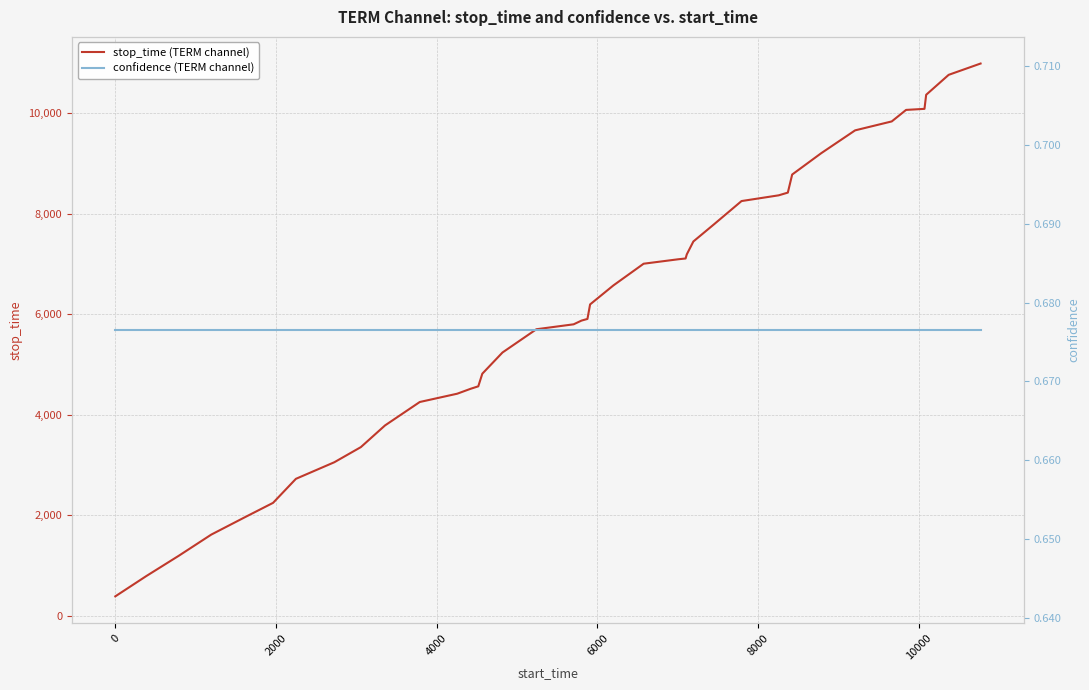

True or false: stop_time (TERM channel) and confidence (TERM channel) cross at least once.

False